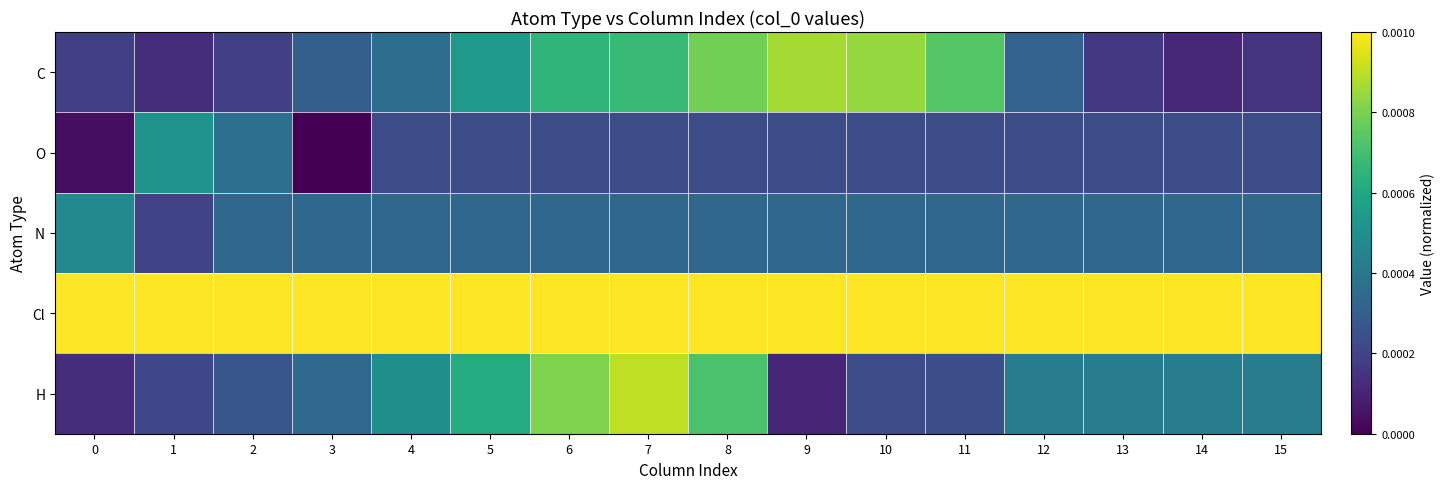

At how many categories does at least one series exceed 0?

16